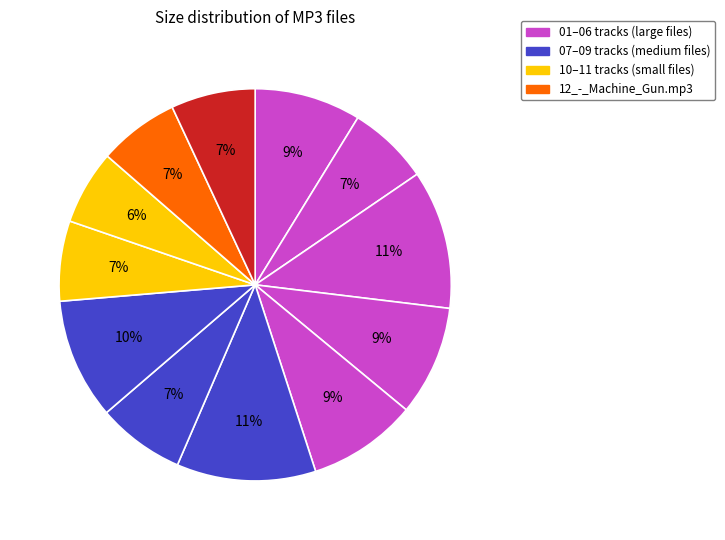

How many segments does this pie chart have?

12